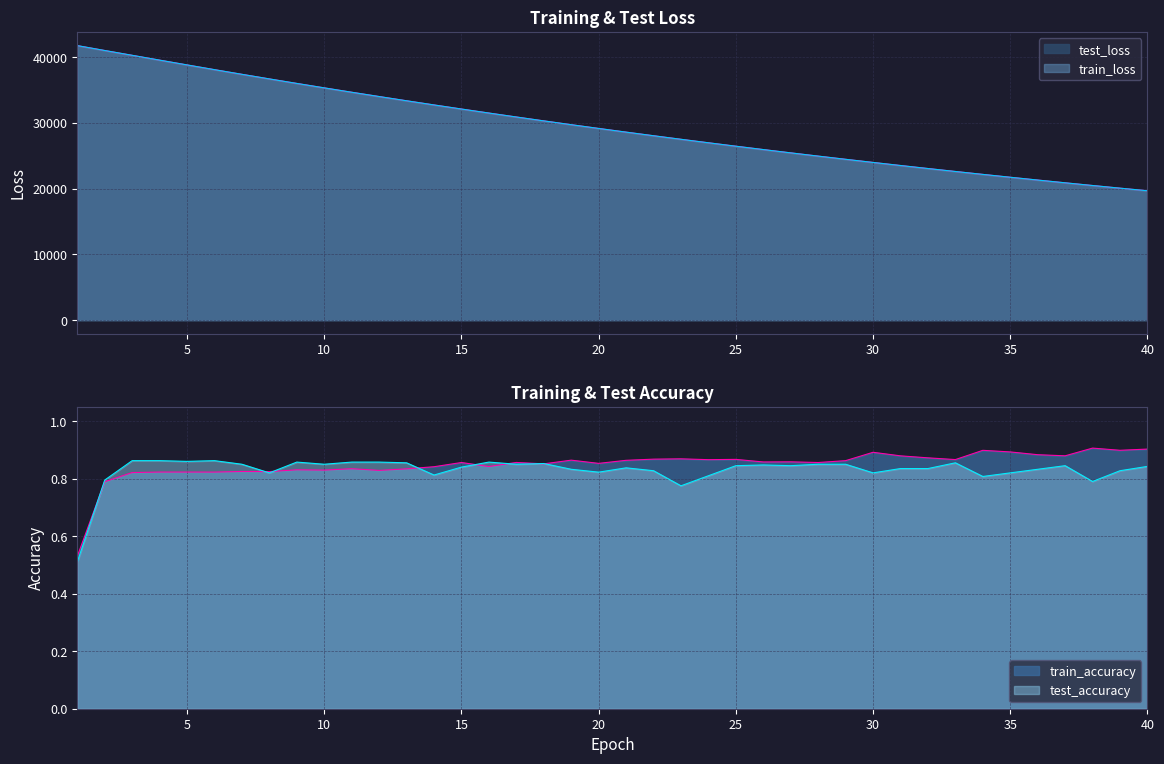

What is the highest value of the train_accuracy series?

0.9